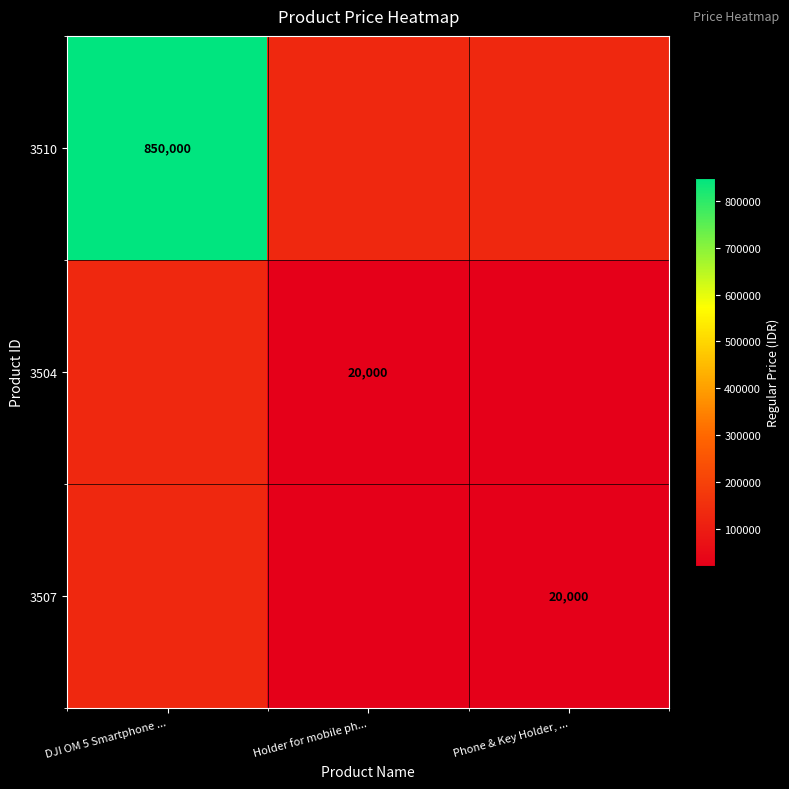

Which has a higher value, DJI OM 5 Smartphone ... or Phone & Key Holder, ...?

DJI OM 5 Smartphone ...